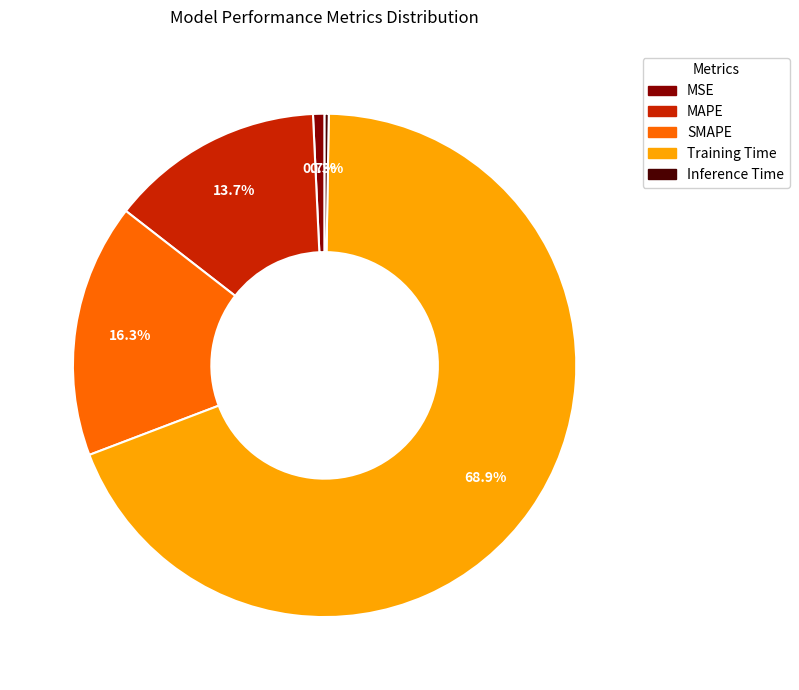

What is the total percentage of MAPE and Training Time?

82.7%